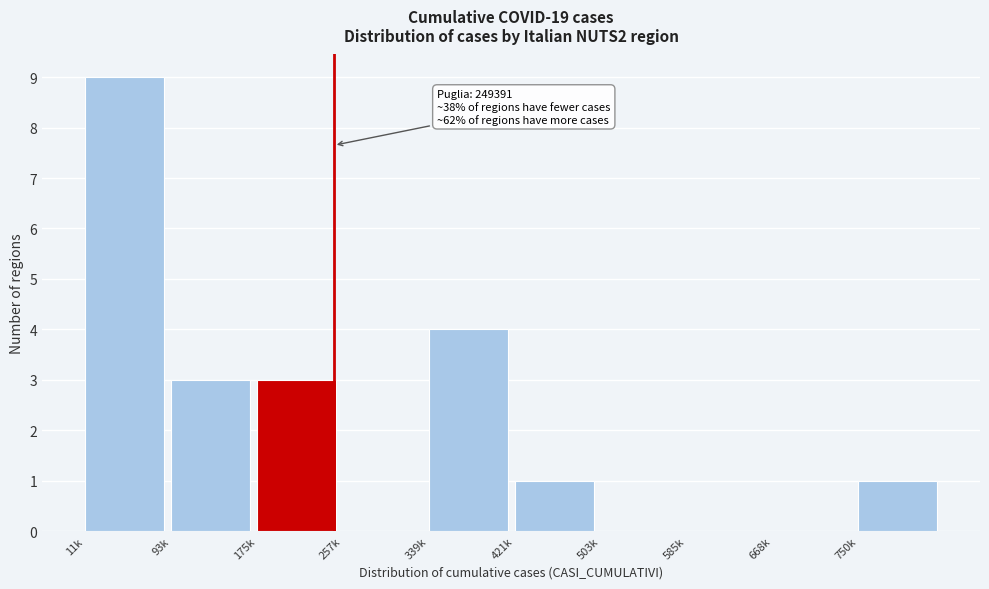

Reading left to right, extract all data points from this chart.

11k=9	93k=3	175k=3	257k=0	339k=4	421k=1	503k=0	585k=0	668k=0	750k=1